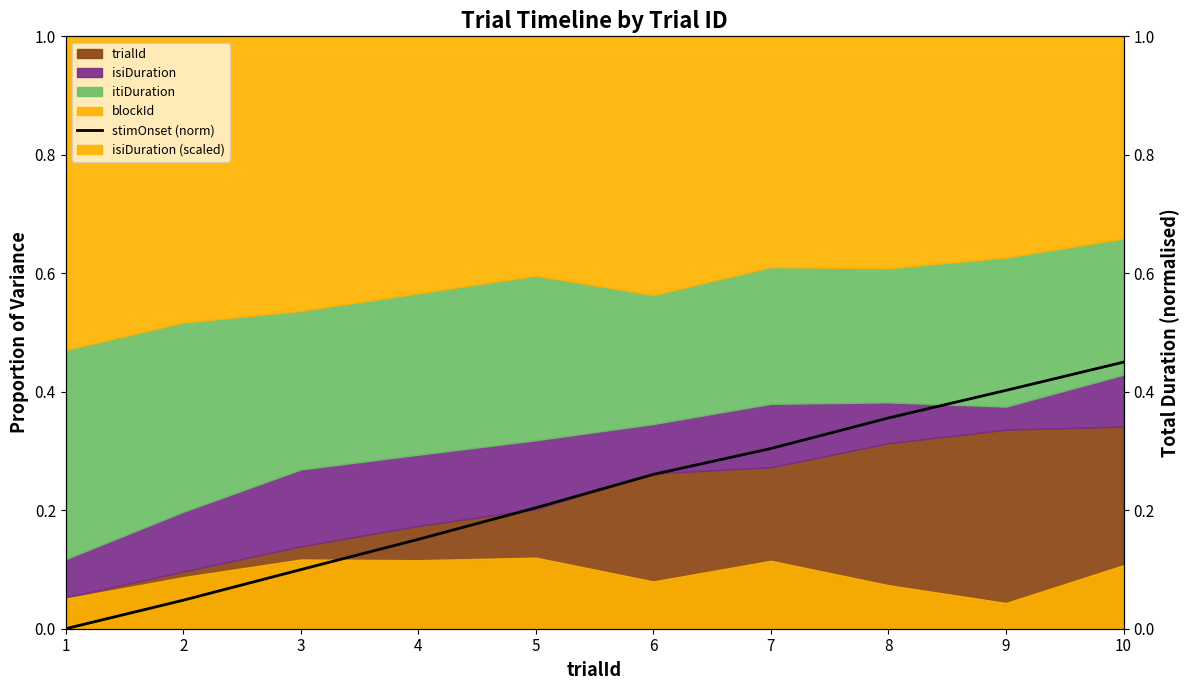

What is the difference between the values at 9 and 4?

0.3